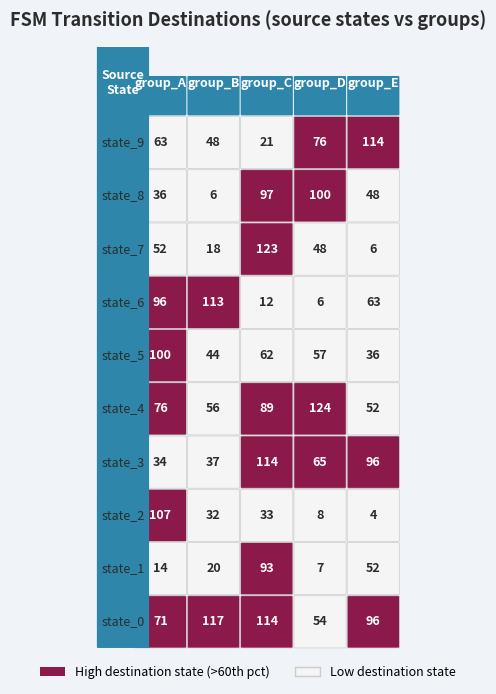

How many values in the 4 series exceed 52?

4